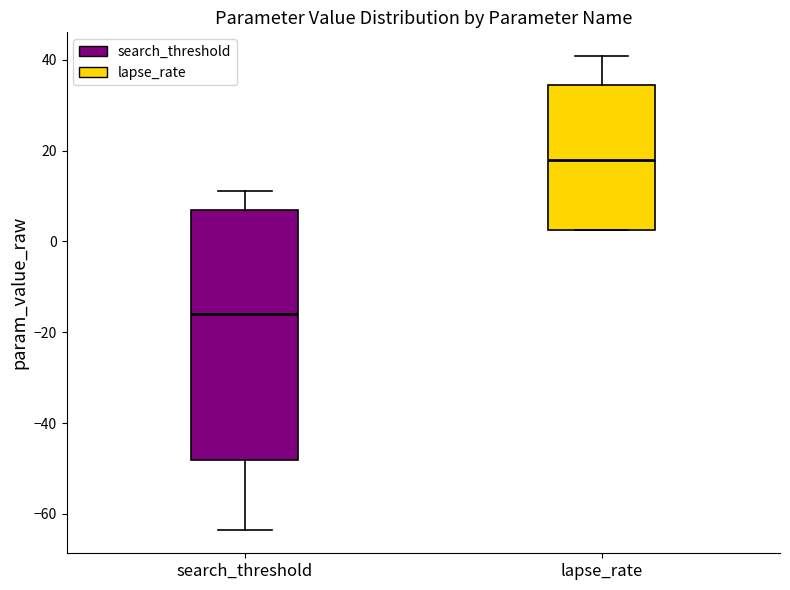

Which box has the highest median line?

lapse_rate